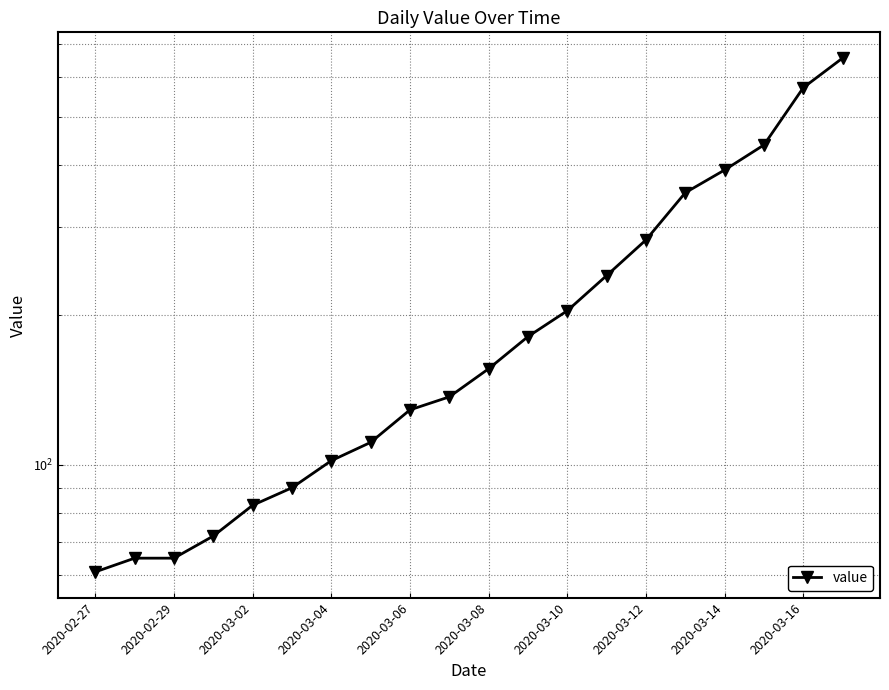

How many lines are shown in the chart?

1